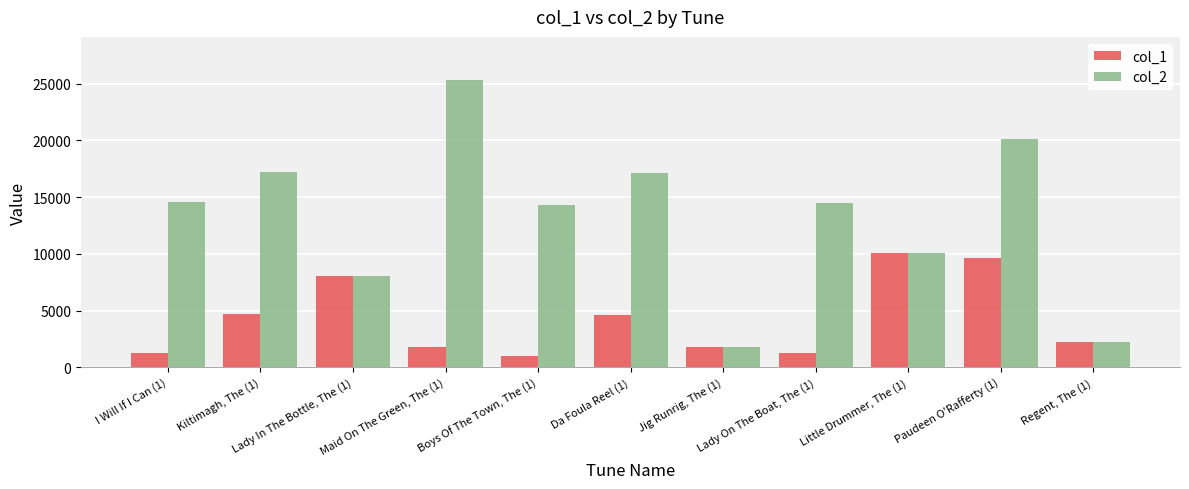

How many series are shown in this chart?

2